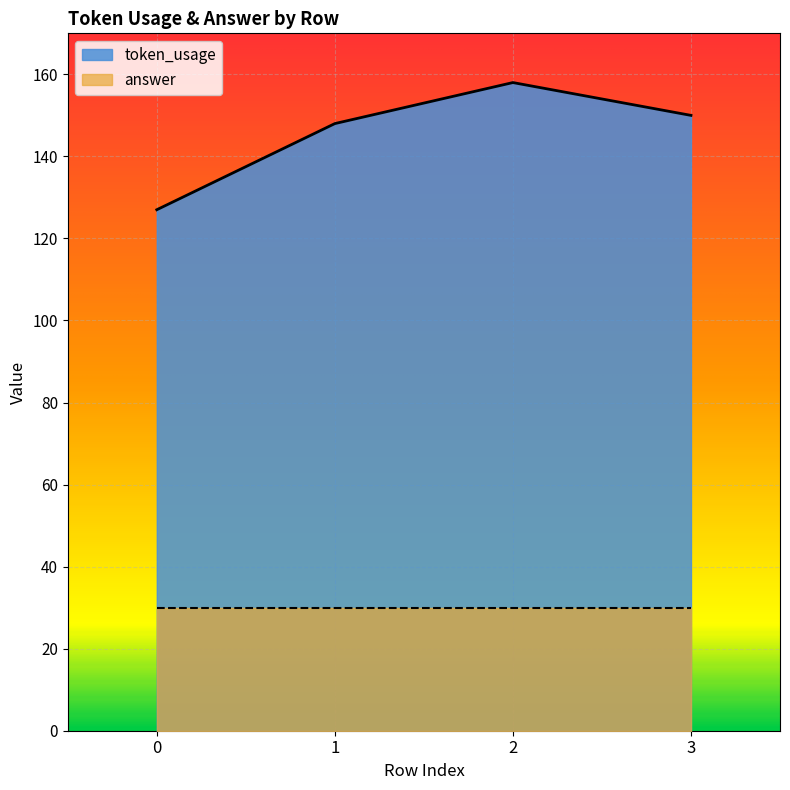

What is the value of the 3rd point from the left?

158